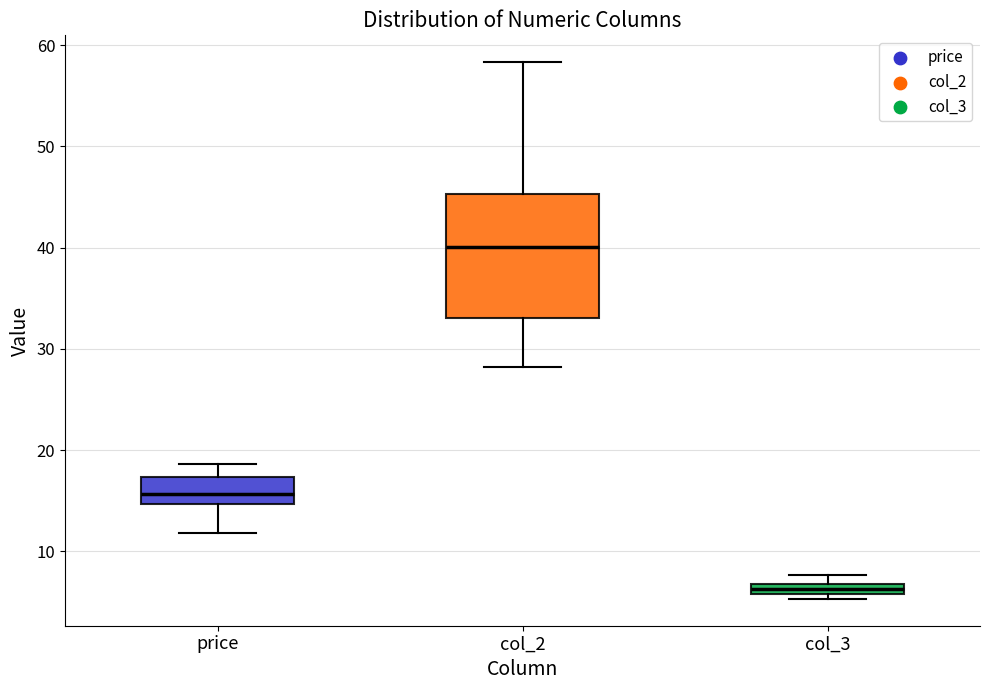

Which box is the tallest, from its lower edge to its upper edge?

col_2